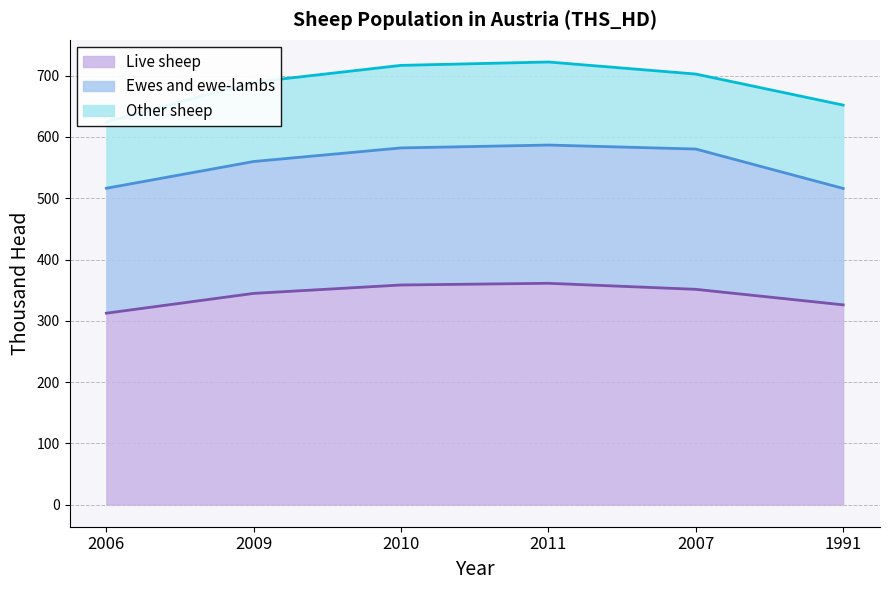

Between 2010 and 2007, which series saw the biggest shift?

Other sheep